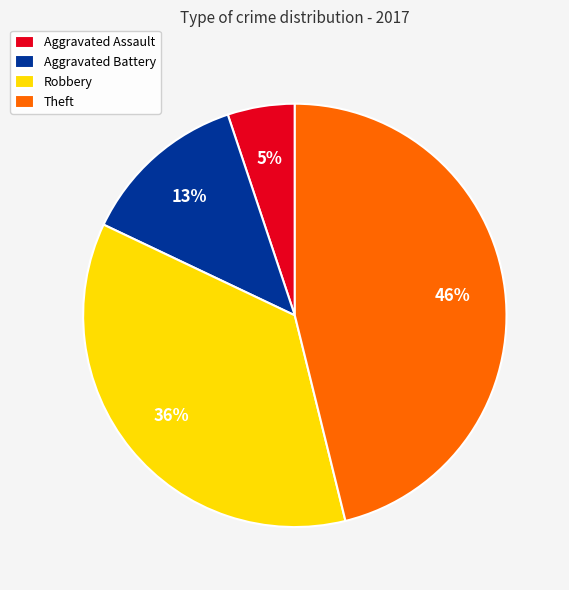

The Aggravated Assault slice represents 5% of the pie. True or false?

True